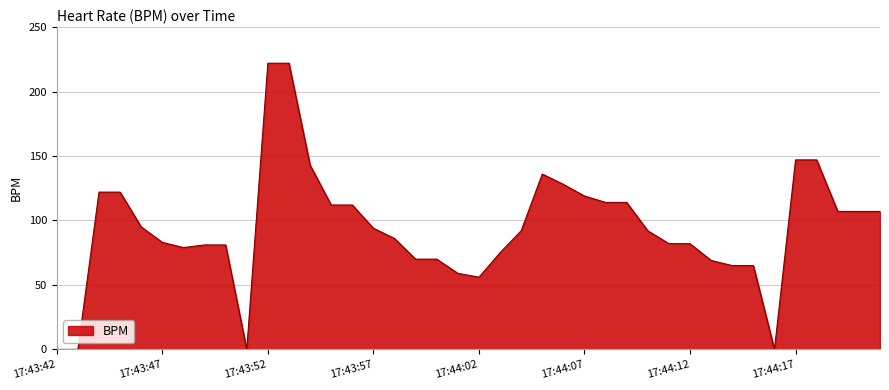

What is the difference between the maximum and minimum values?

222